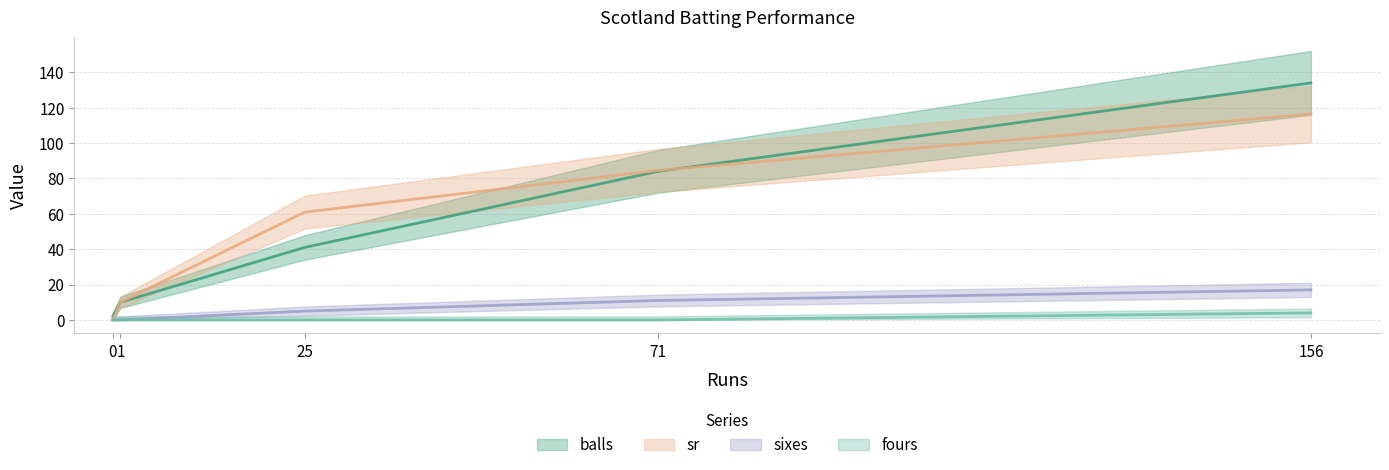

Is it true that sixes equals 0.0 at 0?

True